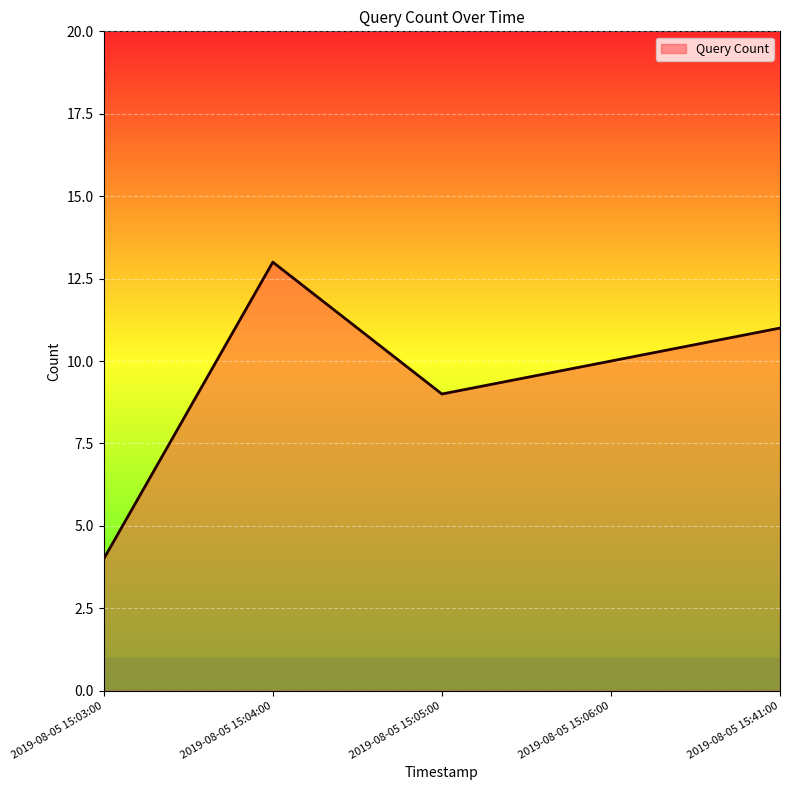

How many values are below 10?

2